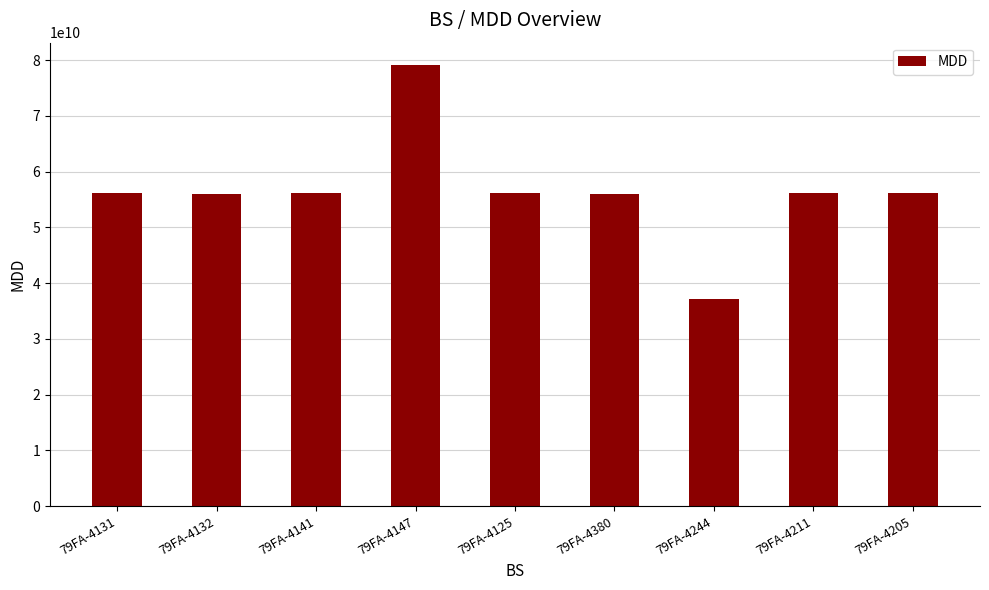

How many bars are there in total?

9